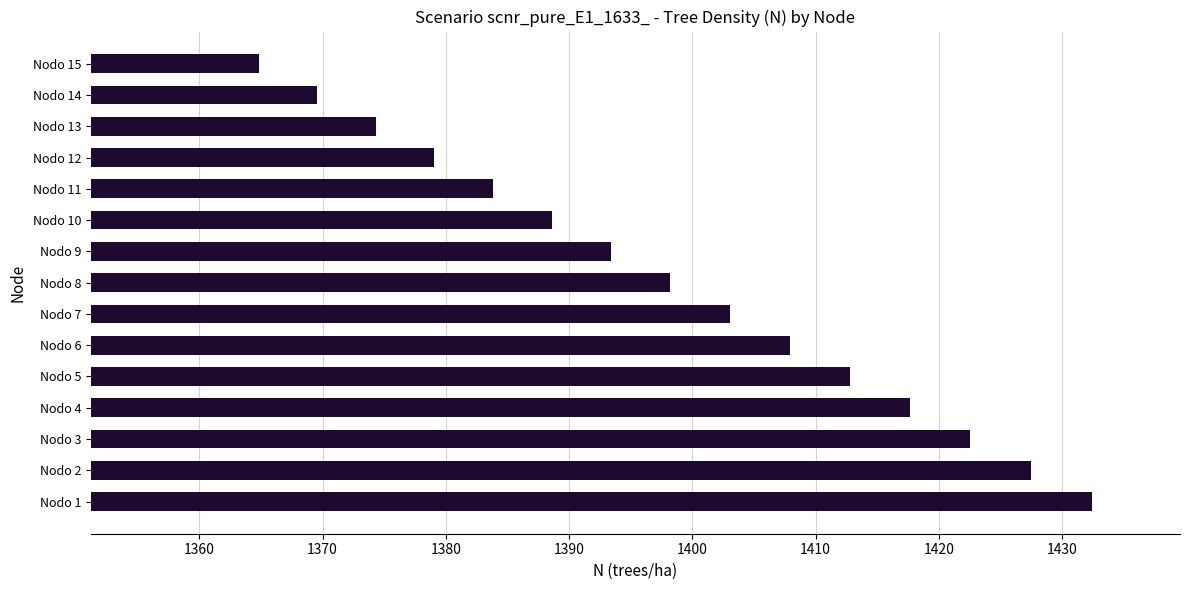

What is the maximum value shown in the chart?

1432.4